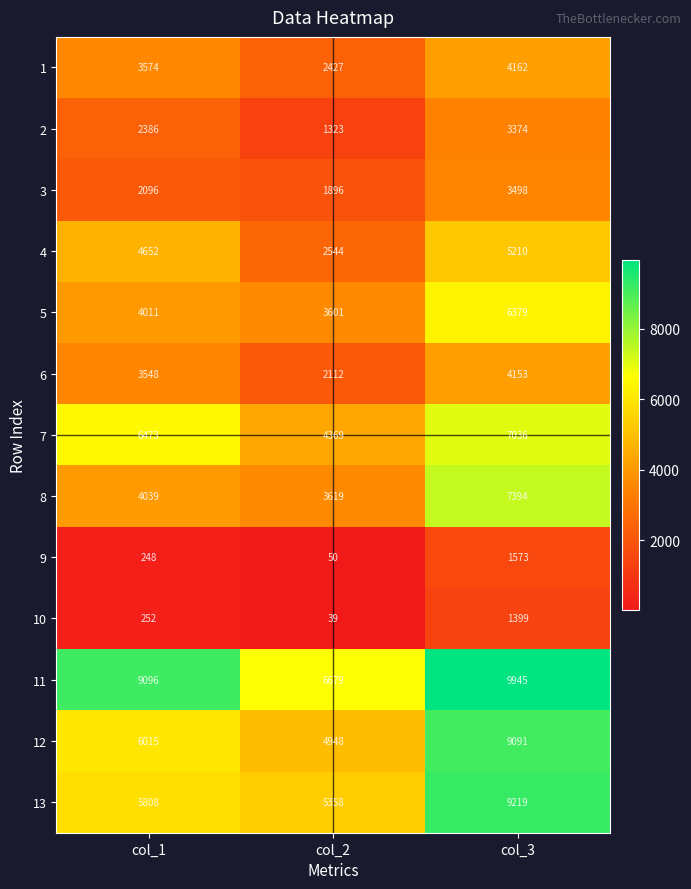

At col_1, list the series in order from smallest to largest.

9, 10, 3, 2, 6, 1, 5, 8, 4, 13, 12, 7, 11